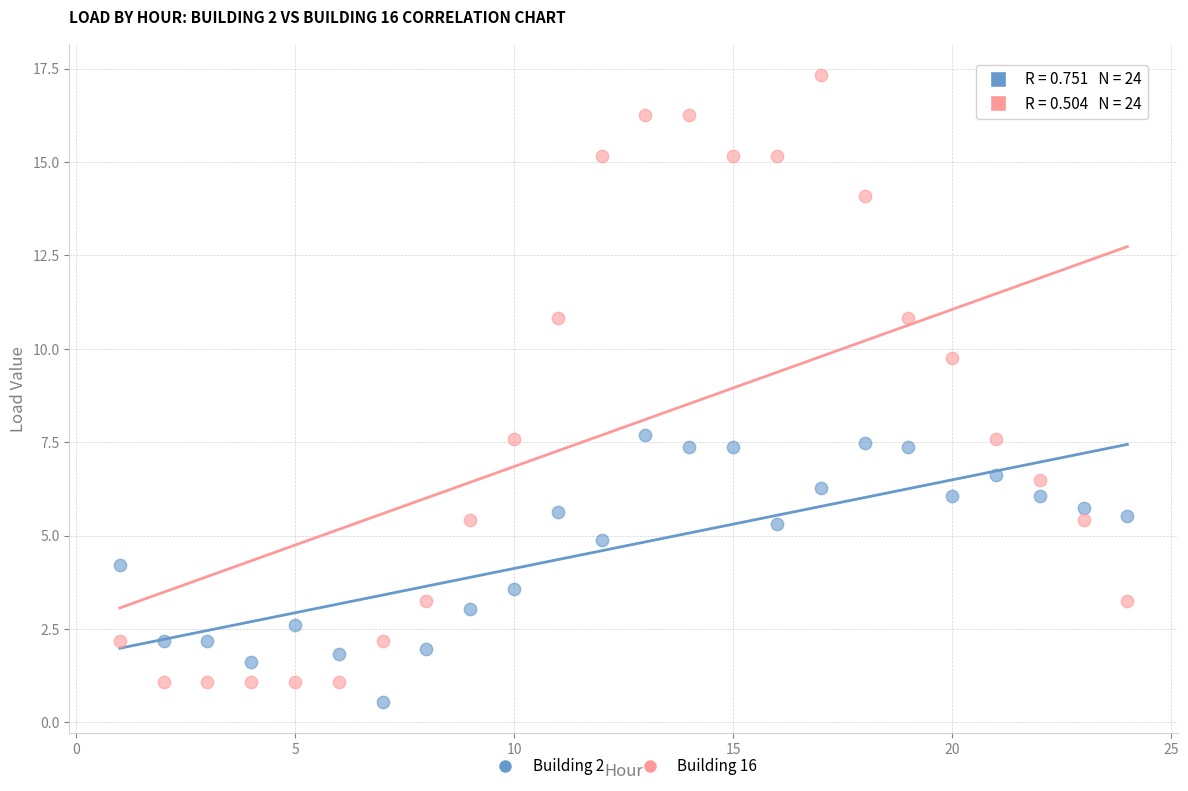

What are all the series names shown in the legend?

Building 2, Building 16